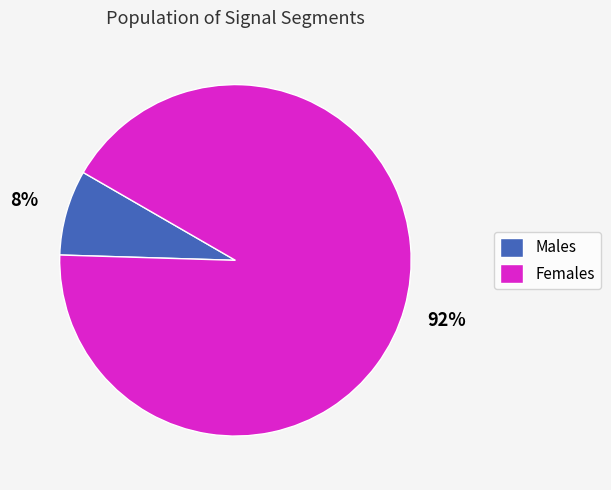

Count the number of slices in the pie.

2